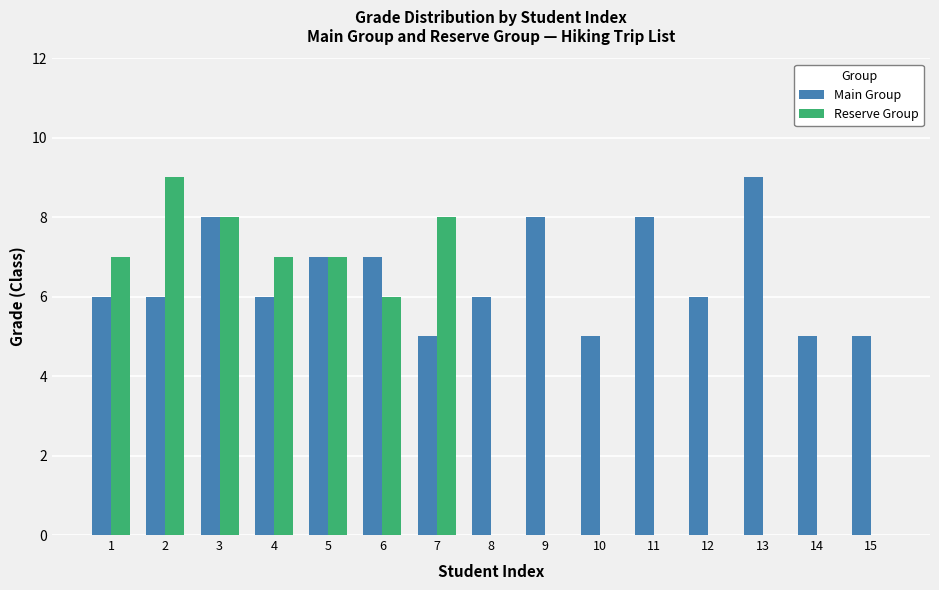

Which category has the highest value in the Main Group series?

13